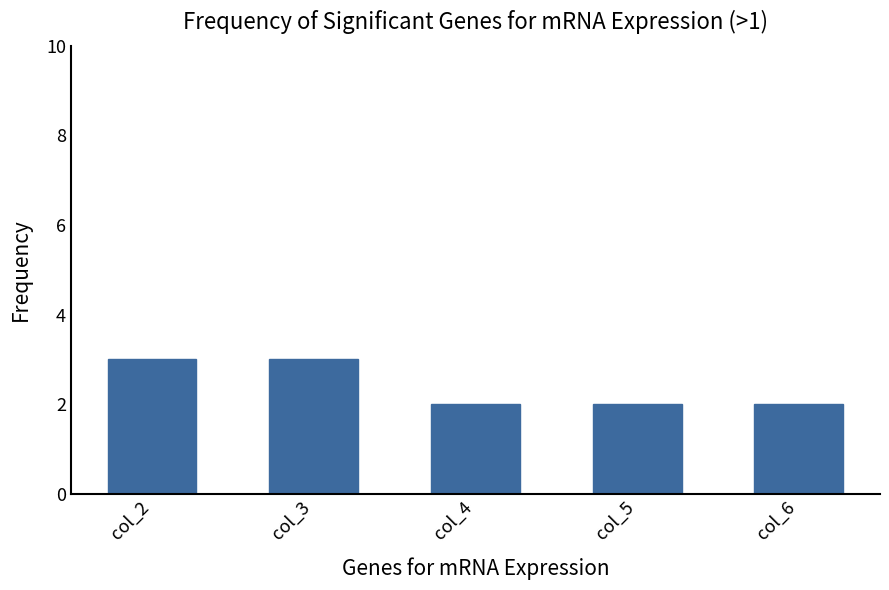

What is the difference between the values at col_3 and col_4?

1